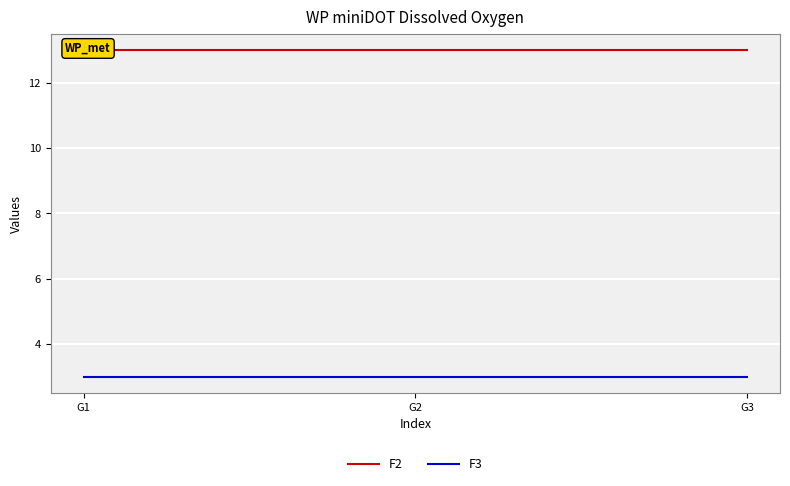

Which series has the largest range (max minus min)?

F2